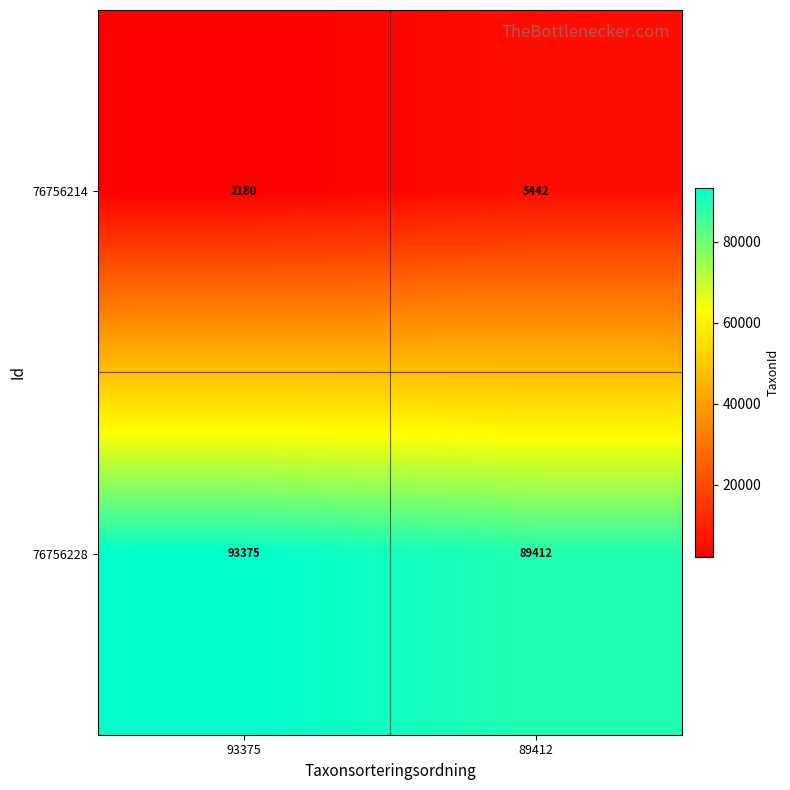

What is the smallest value displayed?

2180